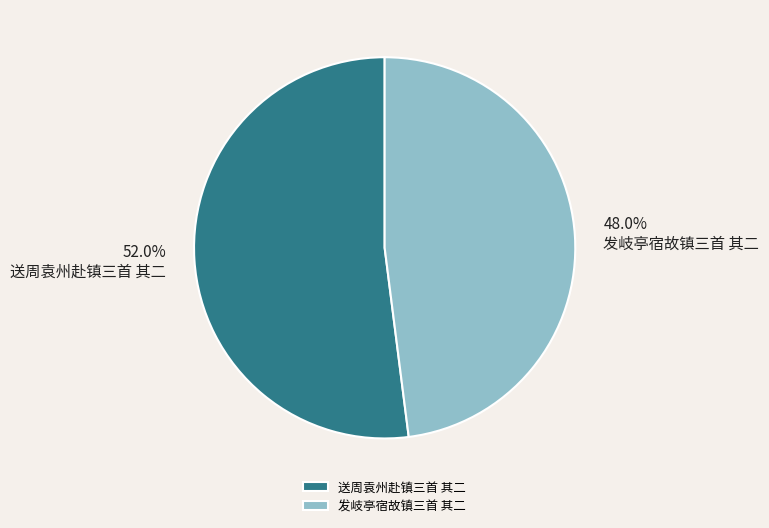

The 发岐亭宿故镇三首 其二 slice represents 48% of the pie. True or false?

True